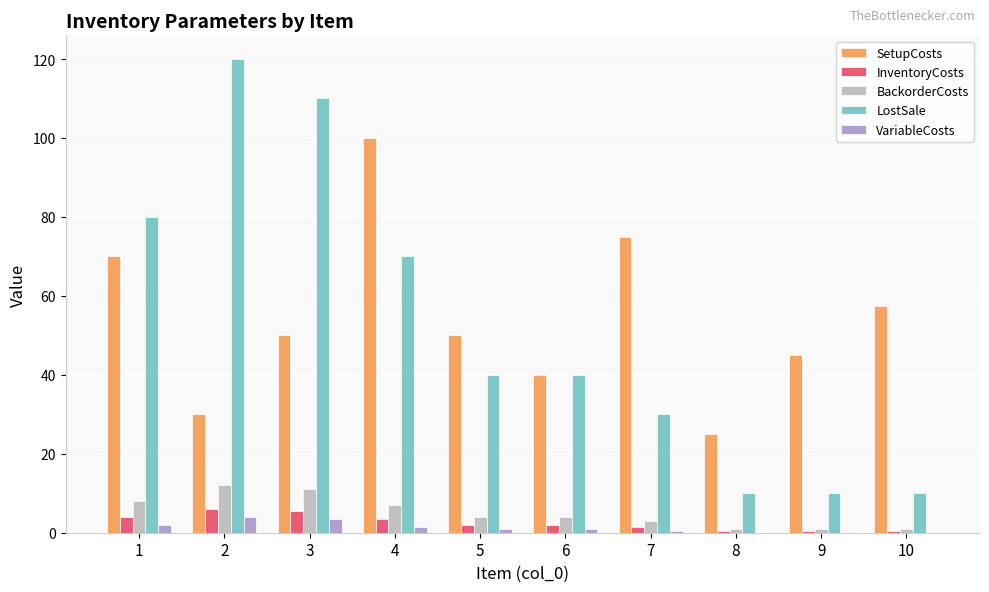

How many distinct data groups are displayed?

5